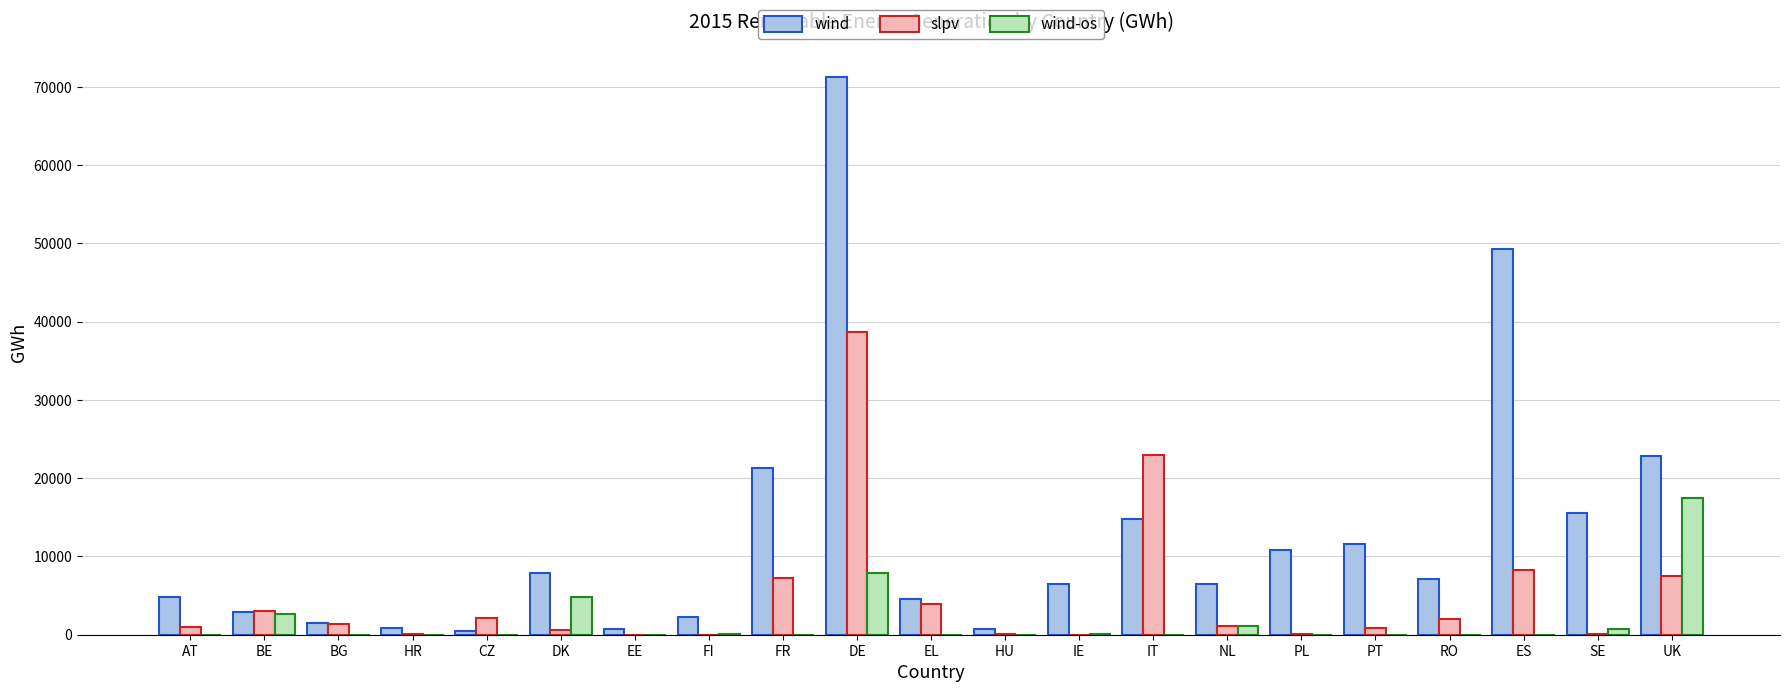

How many distinct data groups are displayed?

3